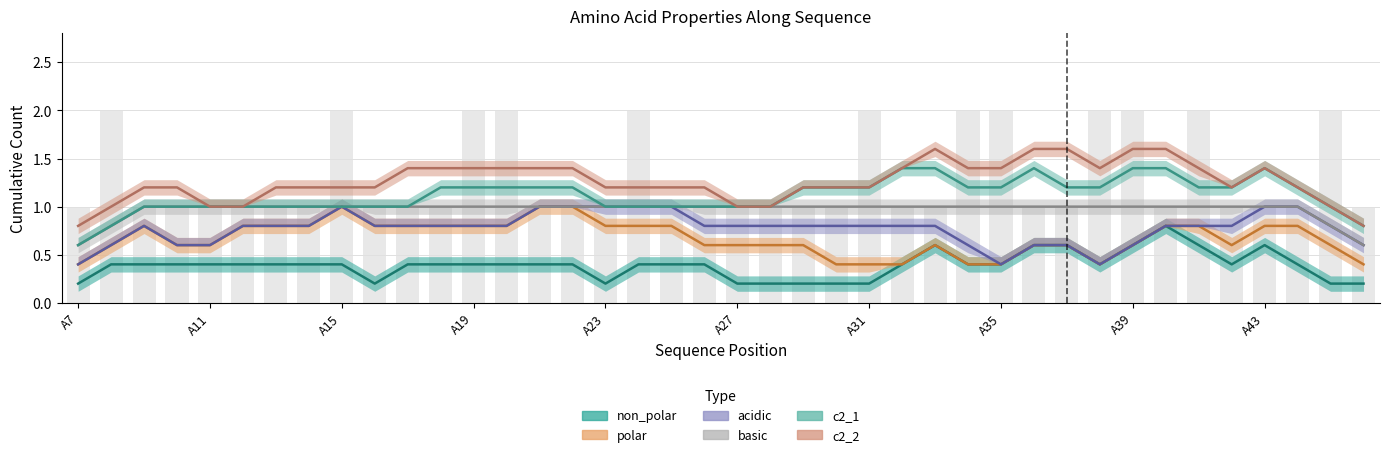

Where is c2_1 nearest to the value 0?

A7